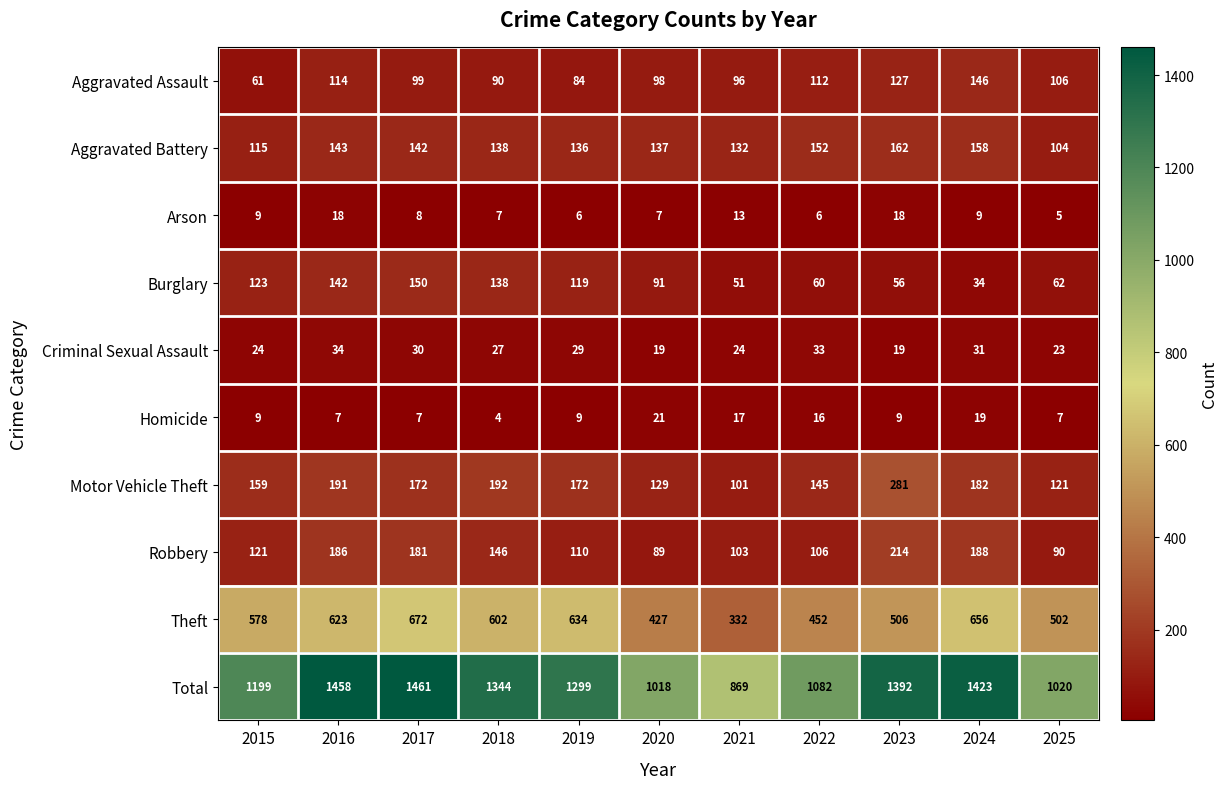

What is the smallest value displayed?

4